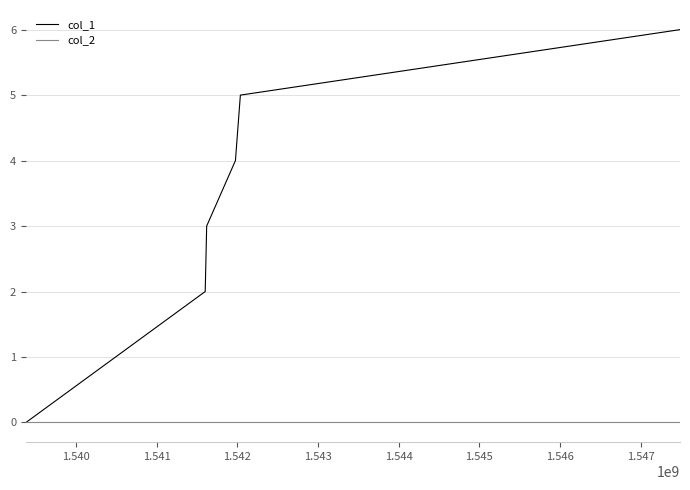

What is the greatest value displayed?

6